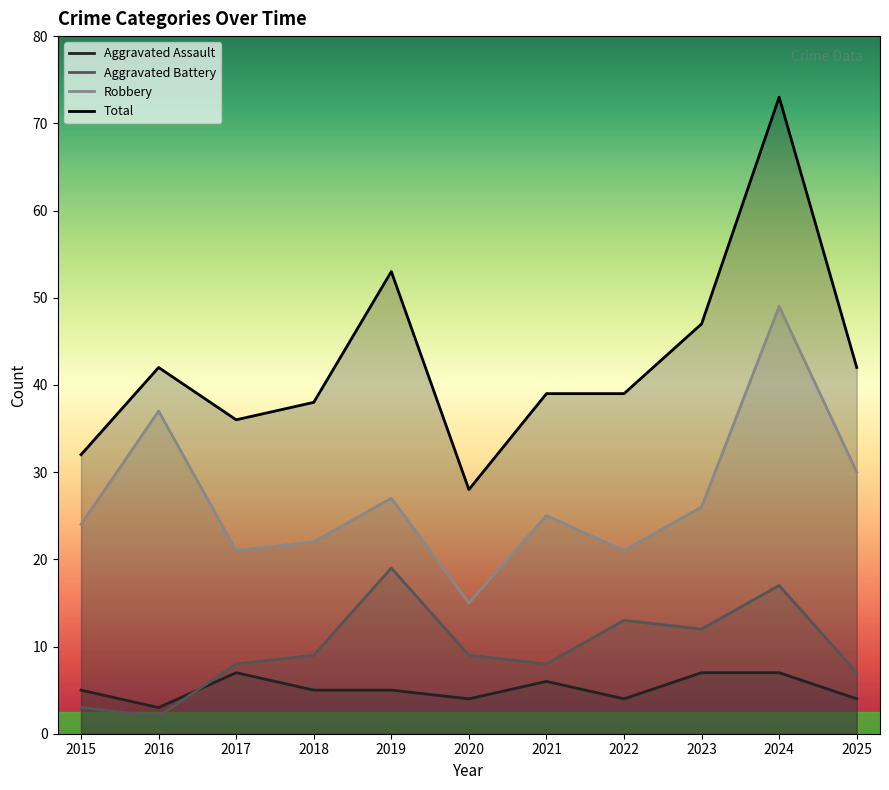

What is the sum of all Aggravated Assault values?

57